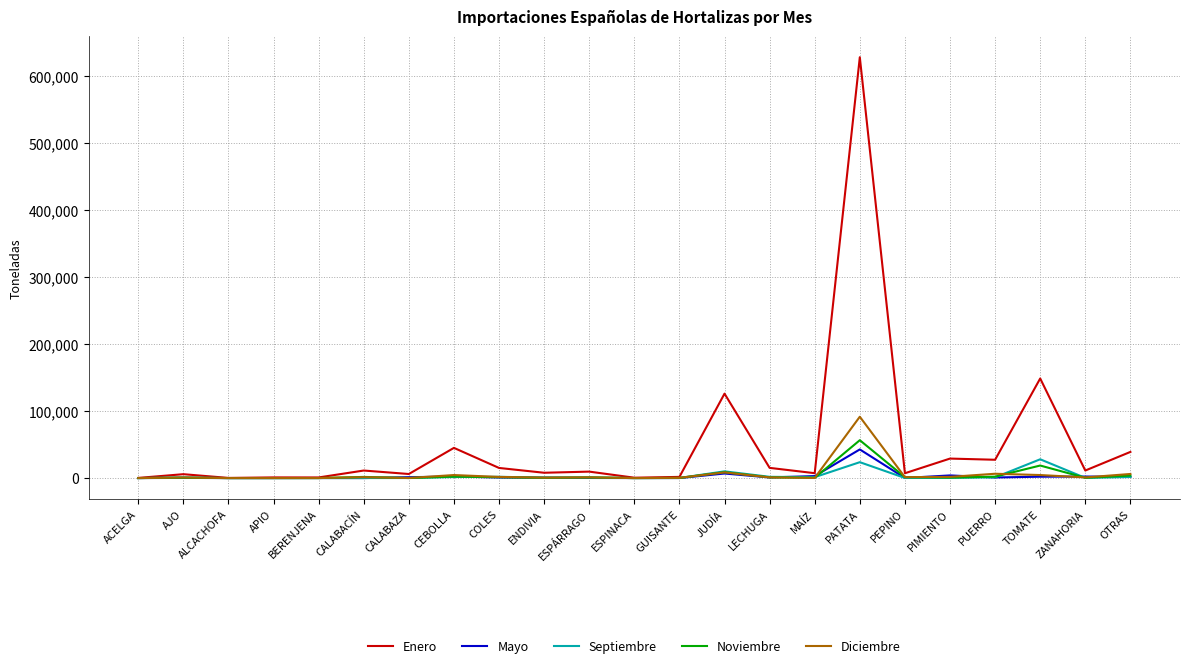

At which label is Septiembre closest to 14039?

JUDÍA